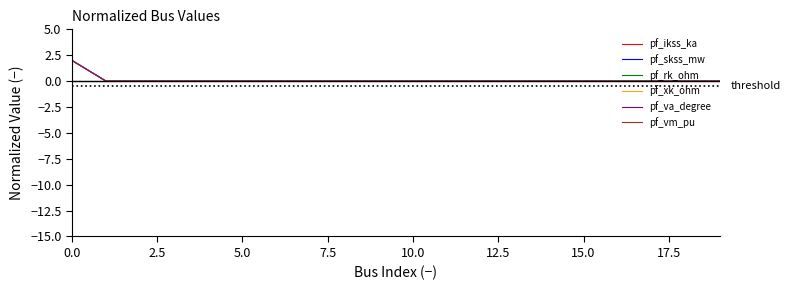

Reading left to right, extract all data points from this chart.

pf_ikss_ka: 2	0	0	0	0	0	0	0	0	0	0	0	0	0	0	0	0	0	0	0
pf_skss_mw: 2	0	0	0	0	0	0	0	0	0	0	0	0	0	0	0	0	0	0	0
pf_rk_ohm: 2	0	0	0	0	0	0	0	0	0	0	0	0	0	0	0	0	0	0	0
pf_xk_ohm: 2	0	0	0	0	0	0	0	0	0	0	0	0	0	0	0	0	0	0	0
pf_va_degree: 2	0	0	0	0	0	0	0	0	0	0	0	0	0	0	0	0	0	0	0
pf_vm_pu: 0	0	0	0	0	0	0	0	0	0	0	0	0	0	0	0	0	0	0	0